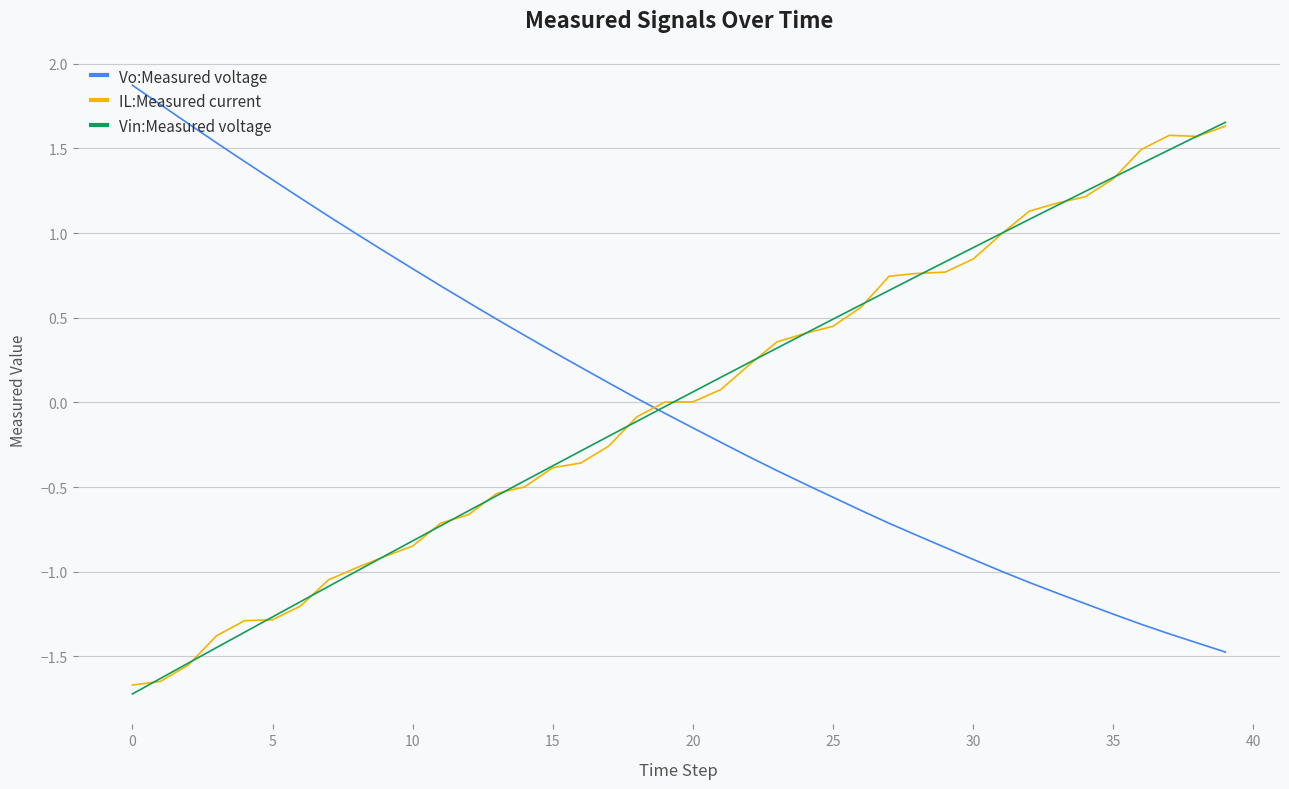

True or false: Vo:Measured voltage and IL:Measured current cross at least once.

True